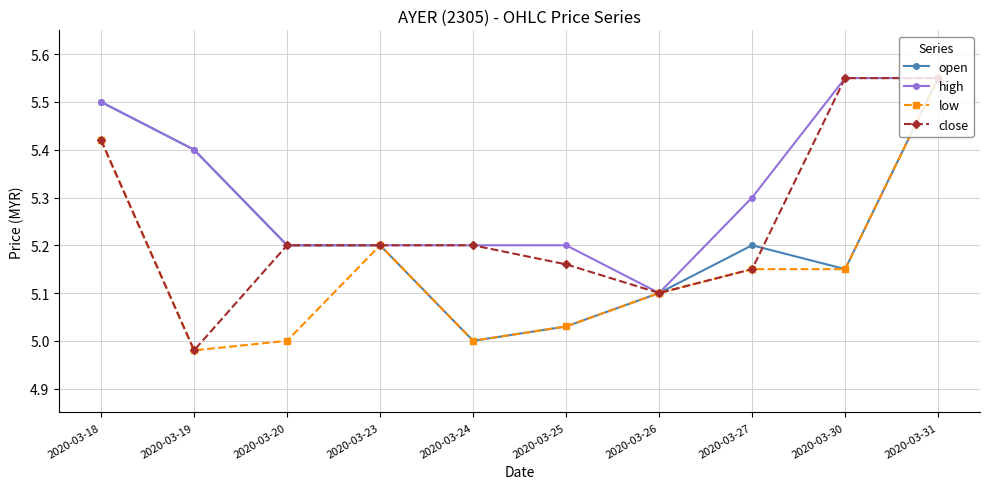

Between 2020-03-24 and 2020-03-27, which series saw the biggest shift?

open